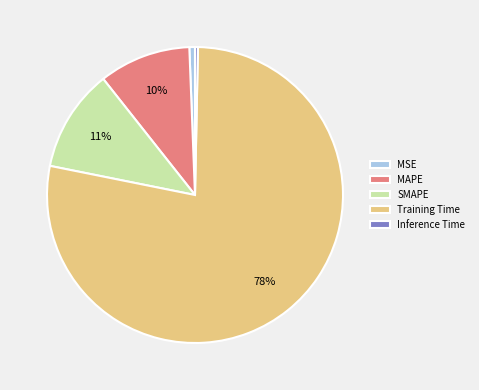

How many slices are in this pie chart?

5